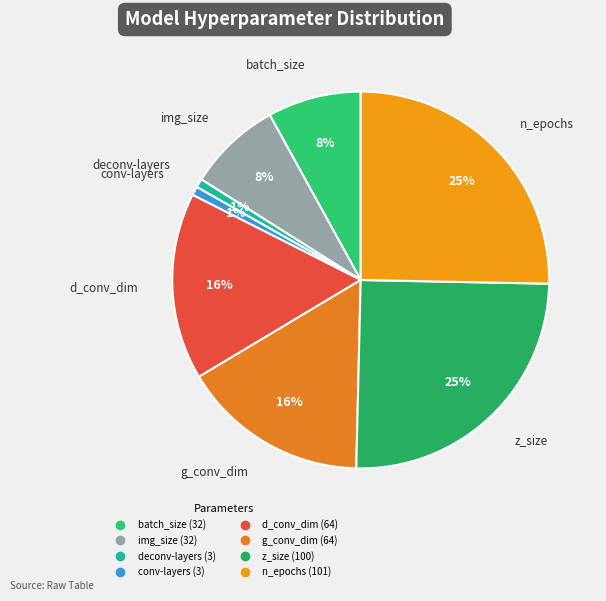

Is it true that n_epochs is 25% of the pie?

True